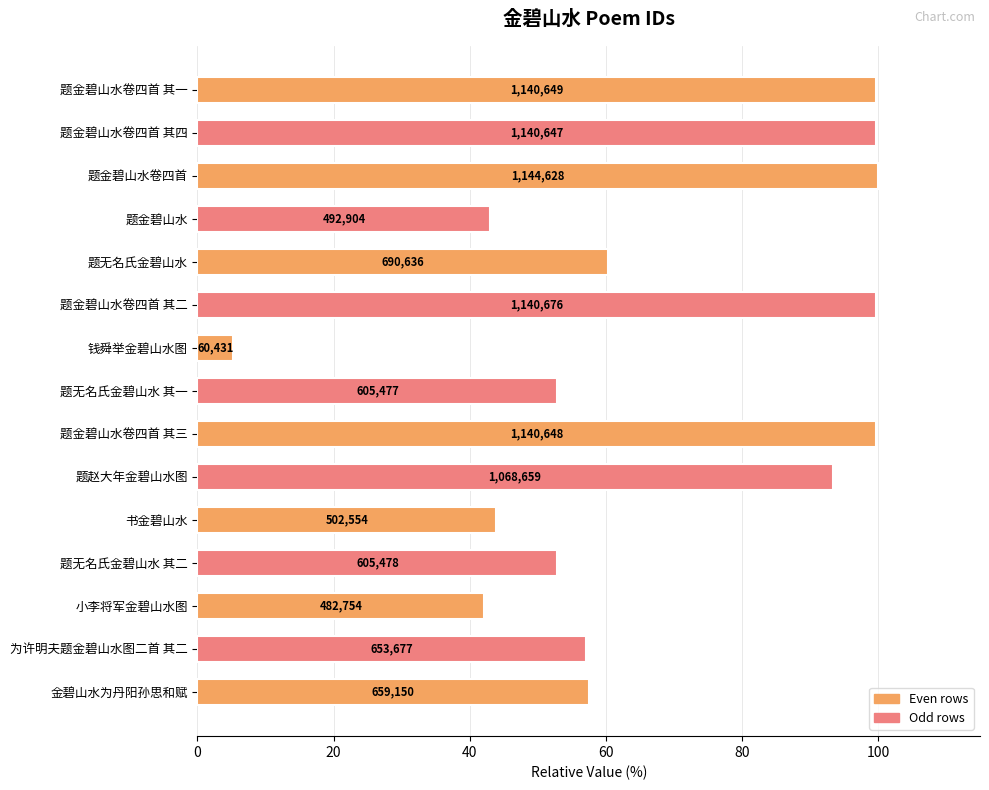

What is the average value?

67.1